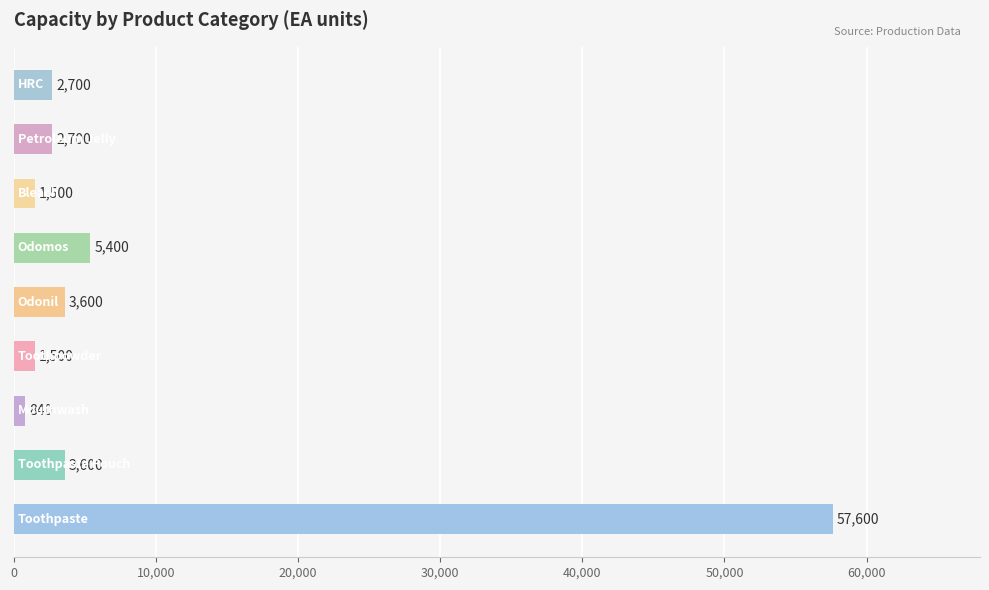

What is the smallest value displayed?

840